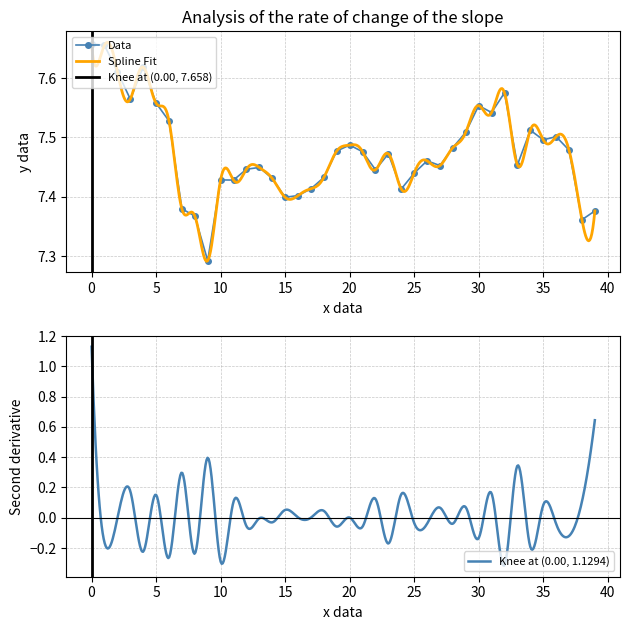

What is the difference between the maximum and minimum values?

0.4